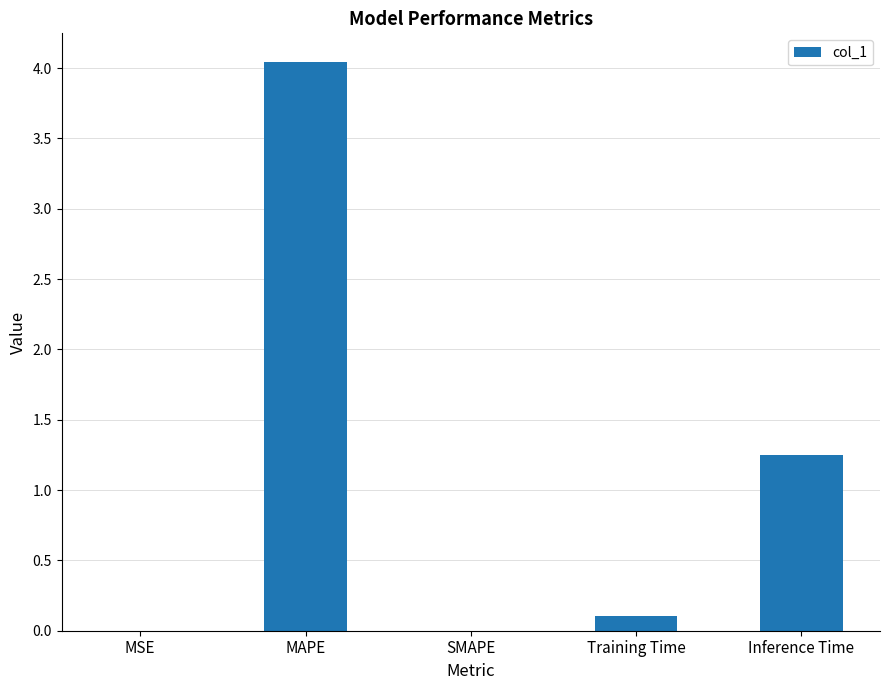

Does the chart contain stacked bars?

No